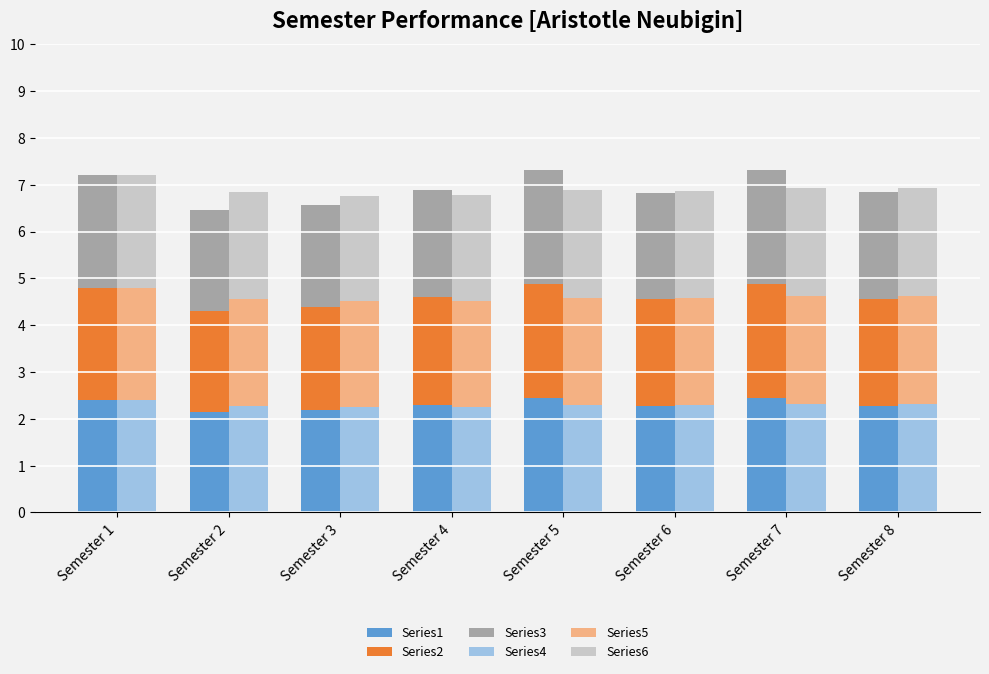

What is the difference between the maximum and minimum values in the Series5 series?

0.1